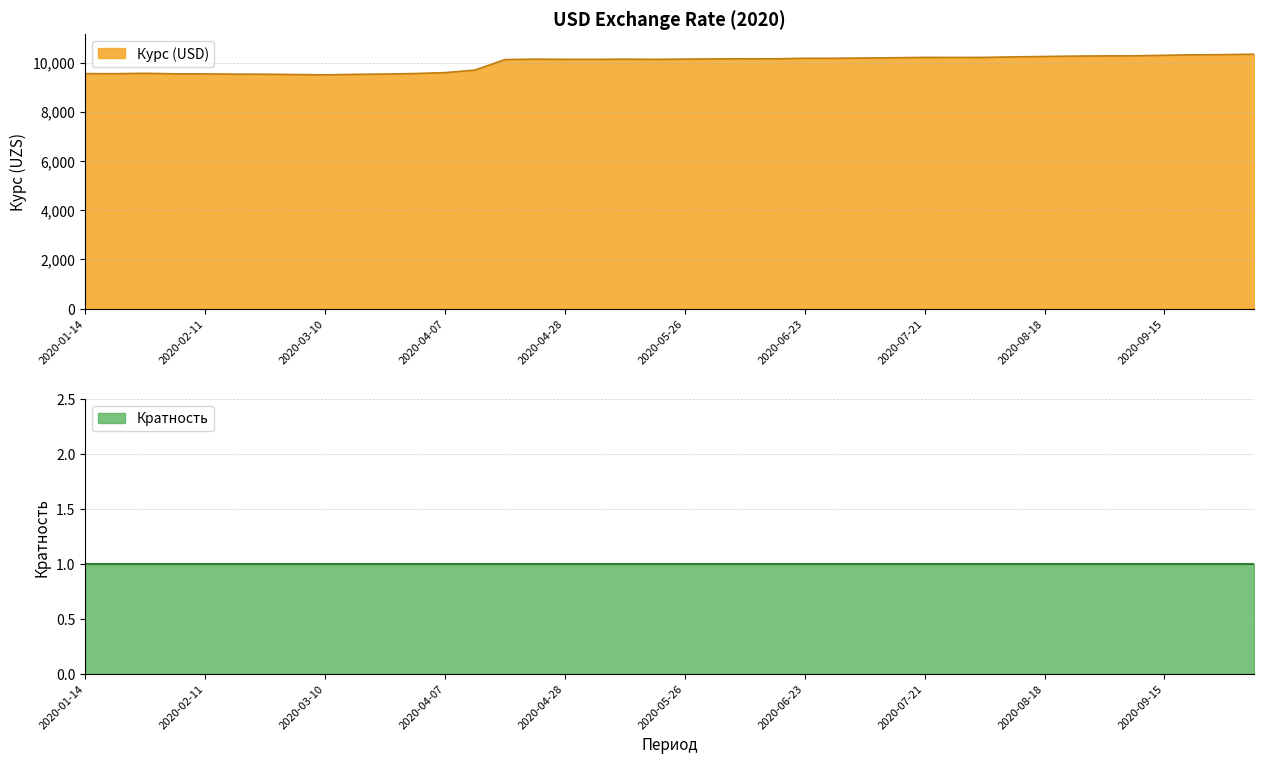

How many categories are shown in the chart?

40